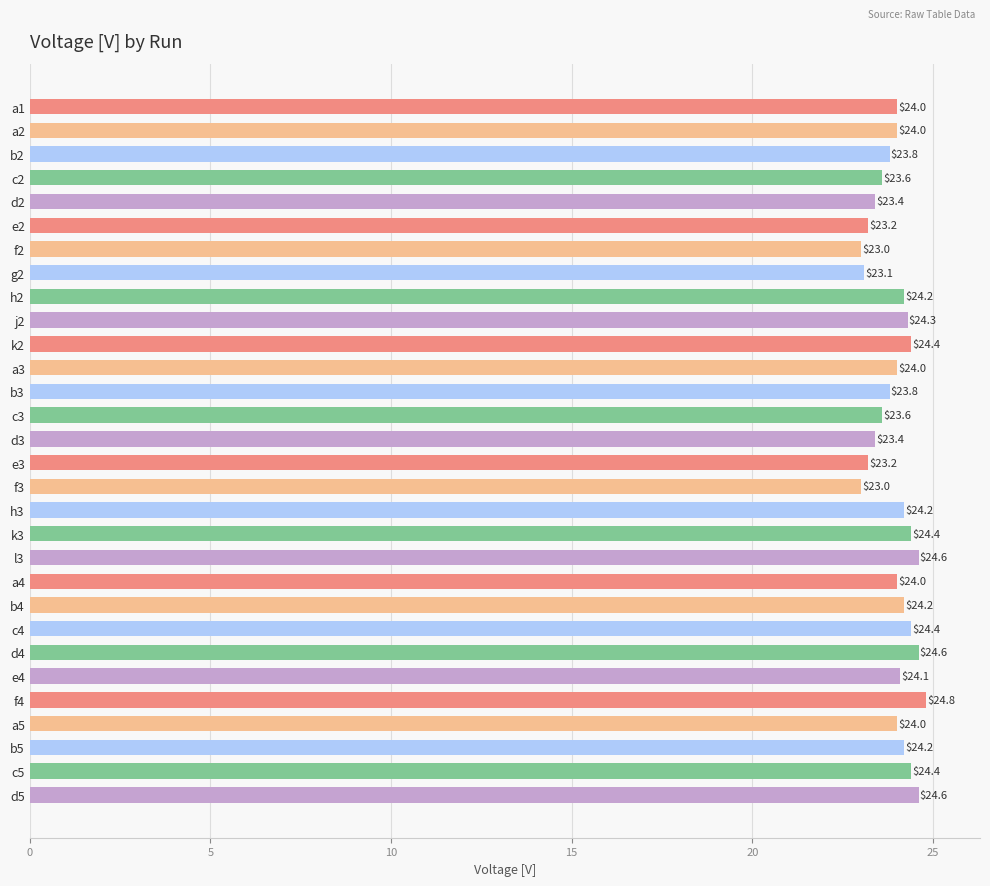

How many values are below 24?

11